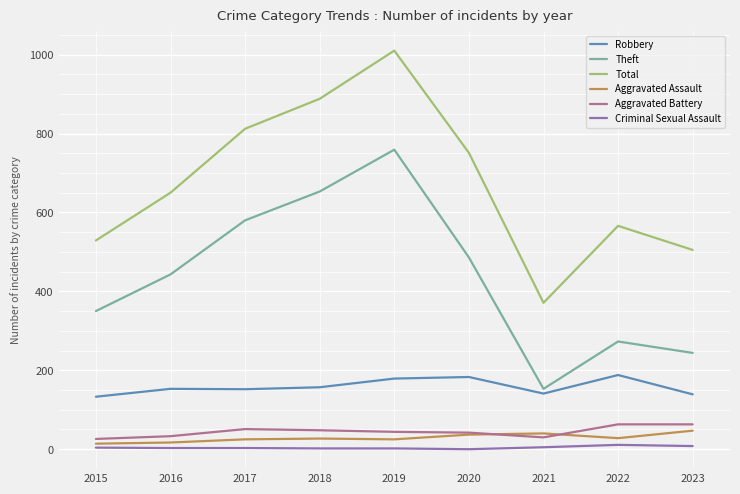

What is the maximum value for Theft?

759